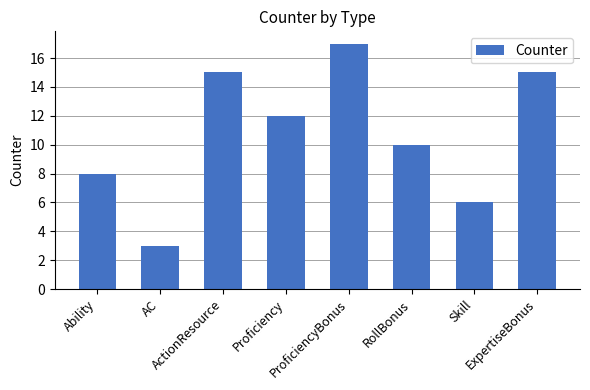

What is the smallest value displayed?

3